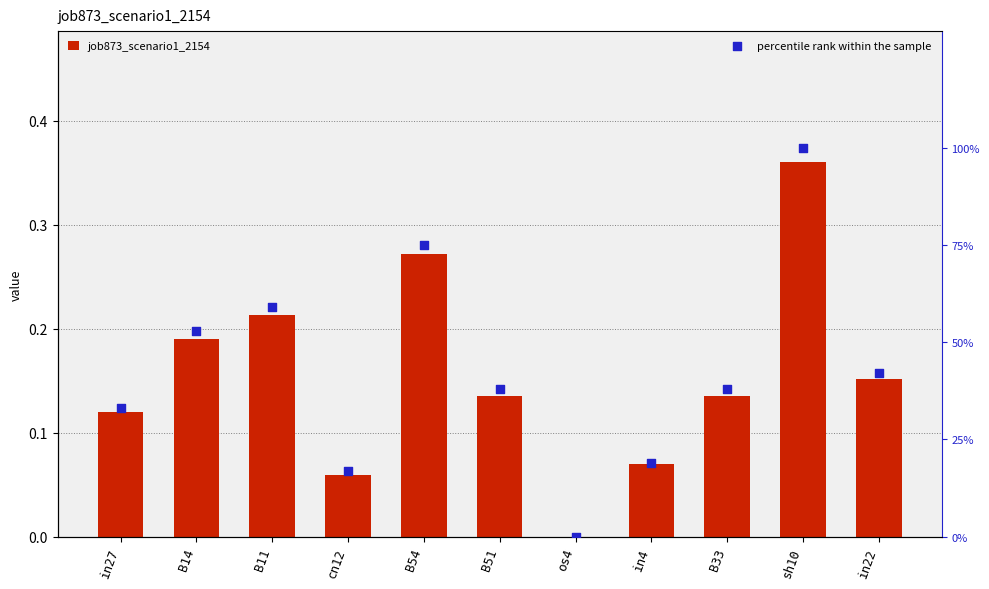

What are all the series names shown in the legend?

job873_scenario1_2154, percentile rank within the sample